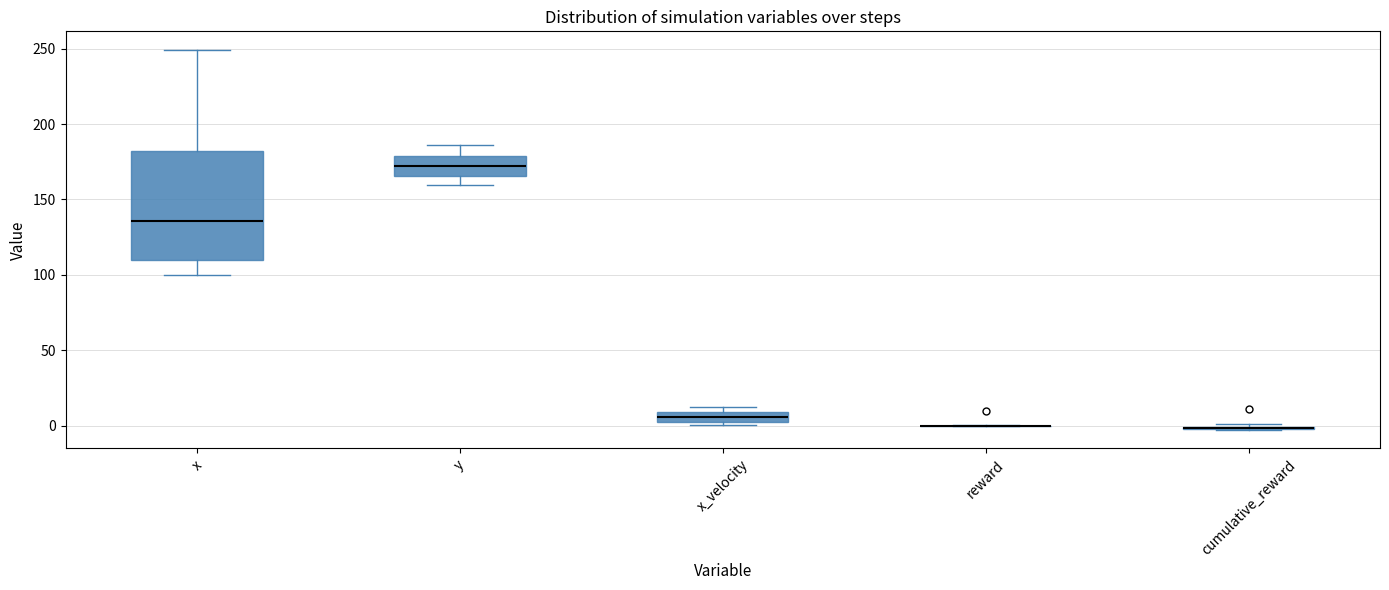

Where is the lower edge of the box for y on the y-axis? The values are not printed on the chart, so give them approximately, as read against the axis.

165